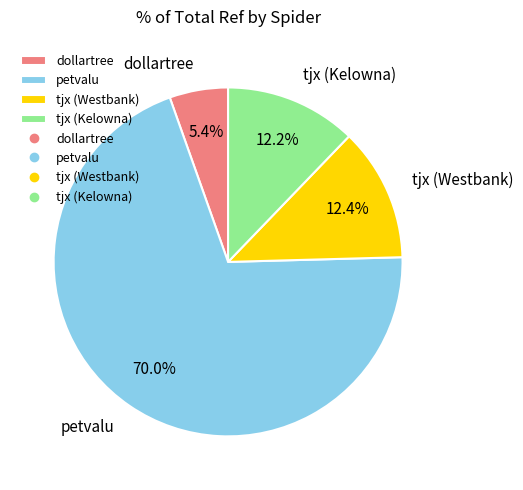

Approximately how many times larger is the value at dollartree compared to tjx (Westbank)?

0.4